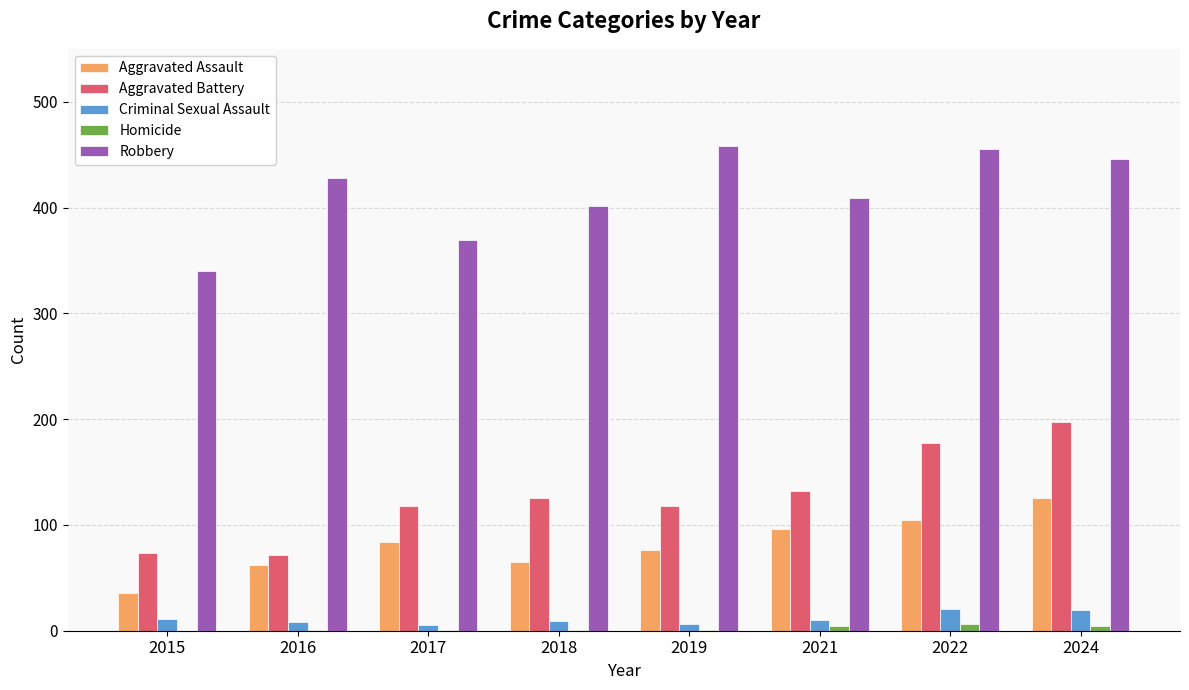

Which series has the largest total across all categories?

Robbery